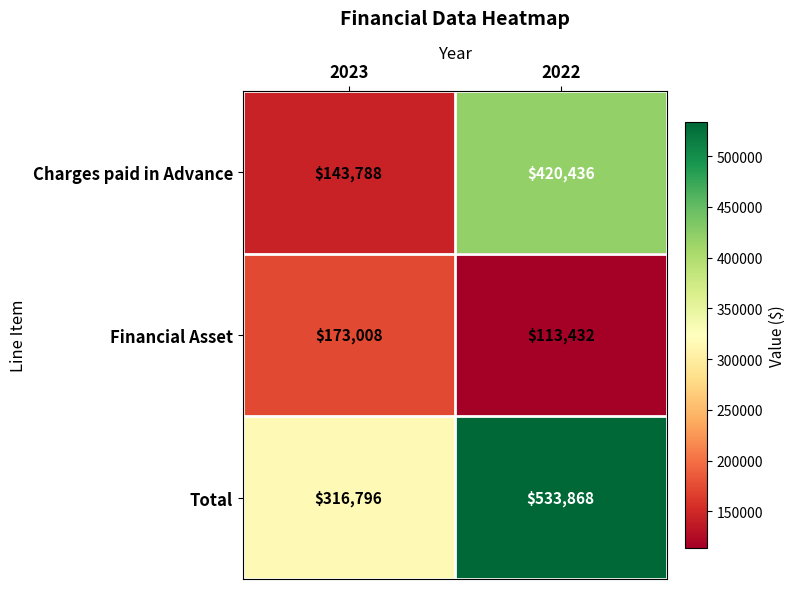

Which series has the largest total across all categories?

Total